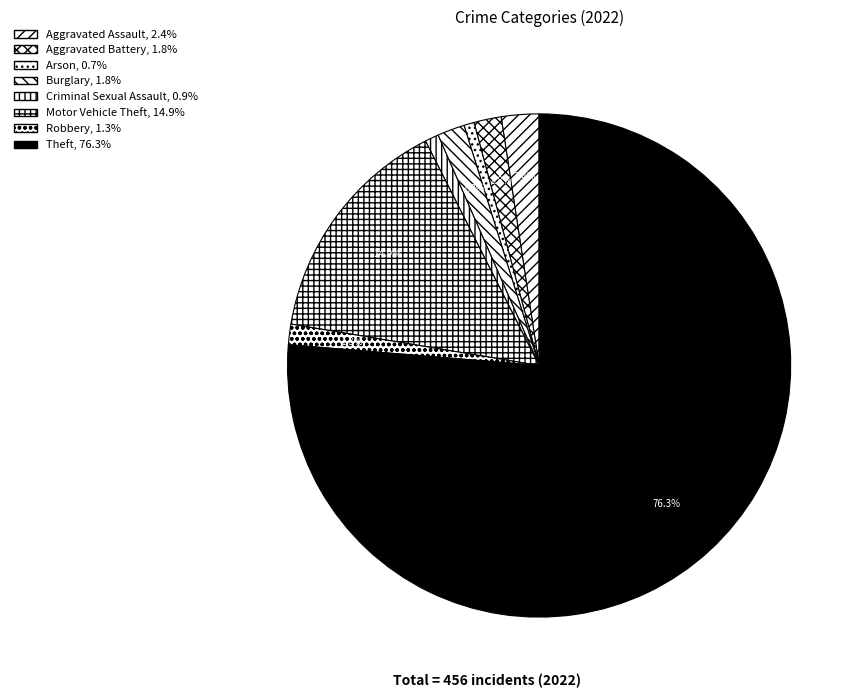

True or false: Burglary accounts for 8% of the total.

False